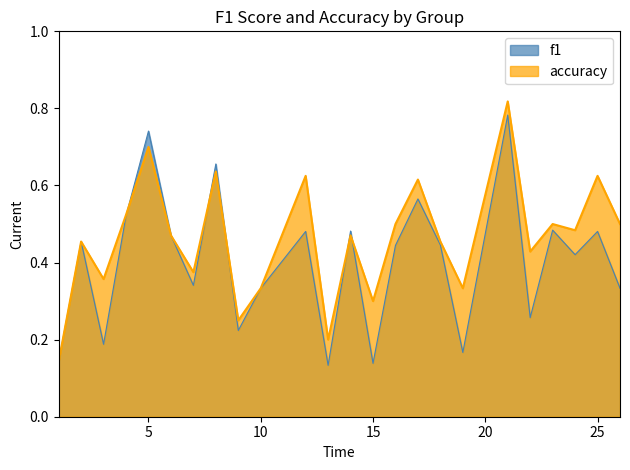

Rank the series at 4 from lowest to highest value.

f1, accuracy